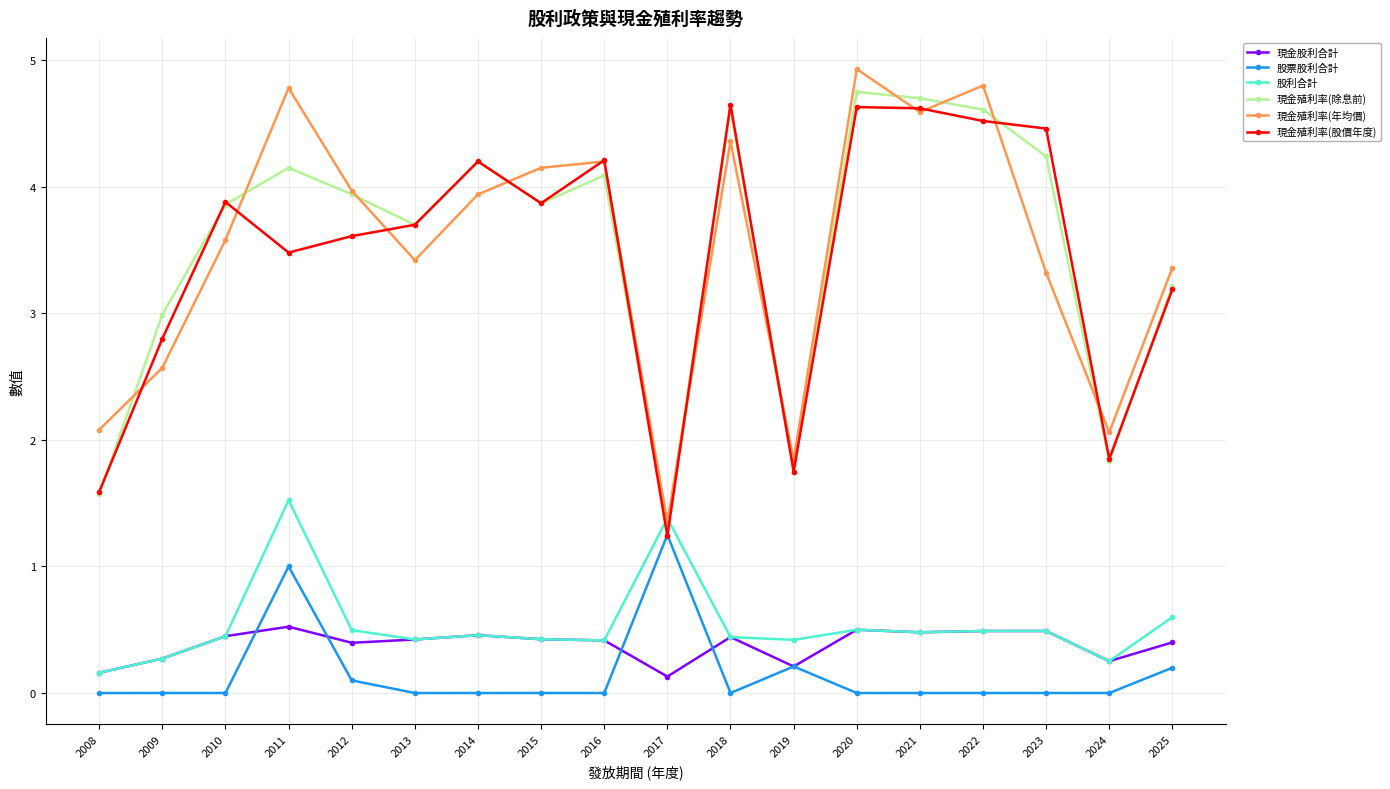

At which category does 現金殖利率(除息前) reach its first local valley?

2013